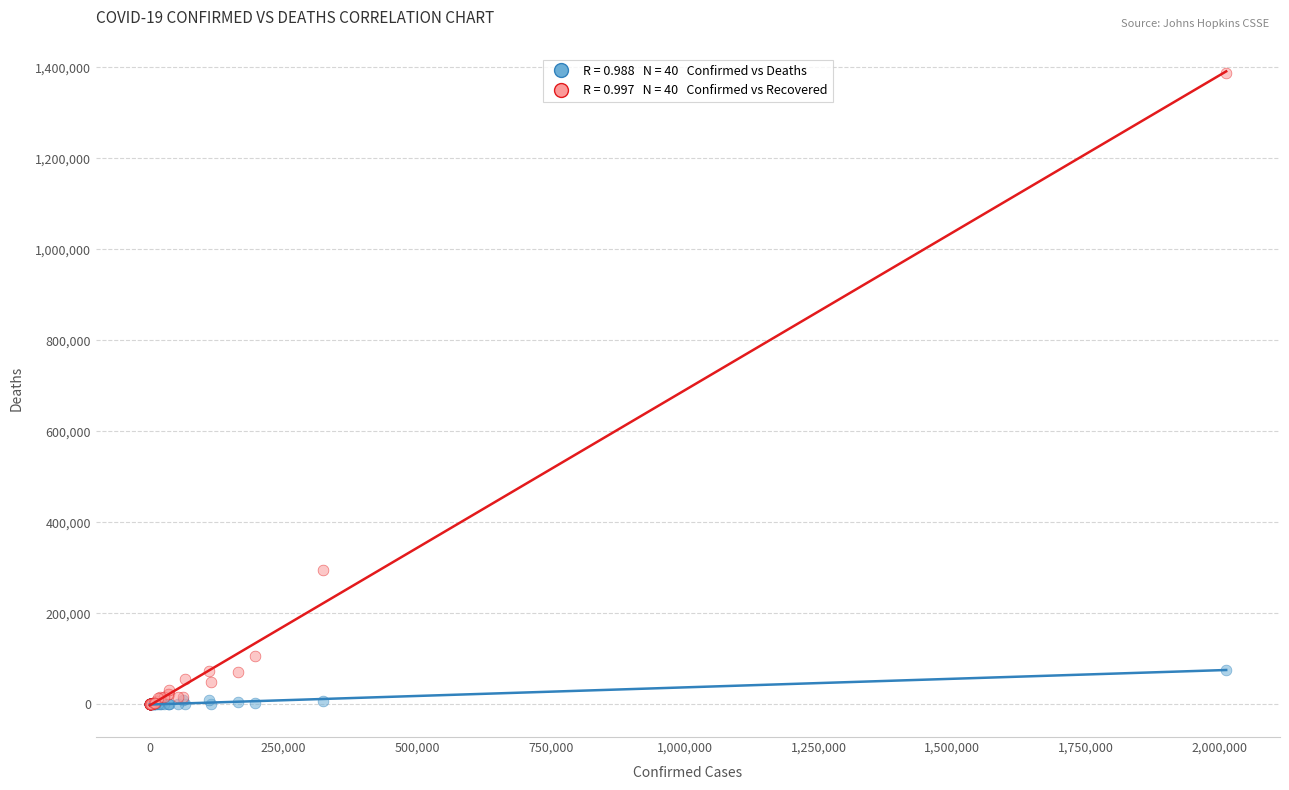

Across all series, what Y value is closest to 693768?

295301